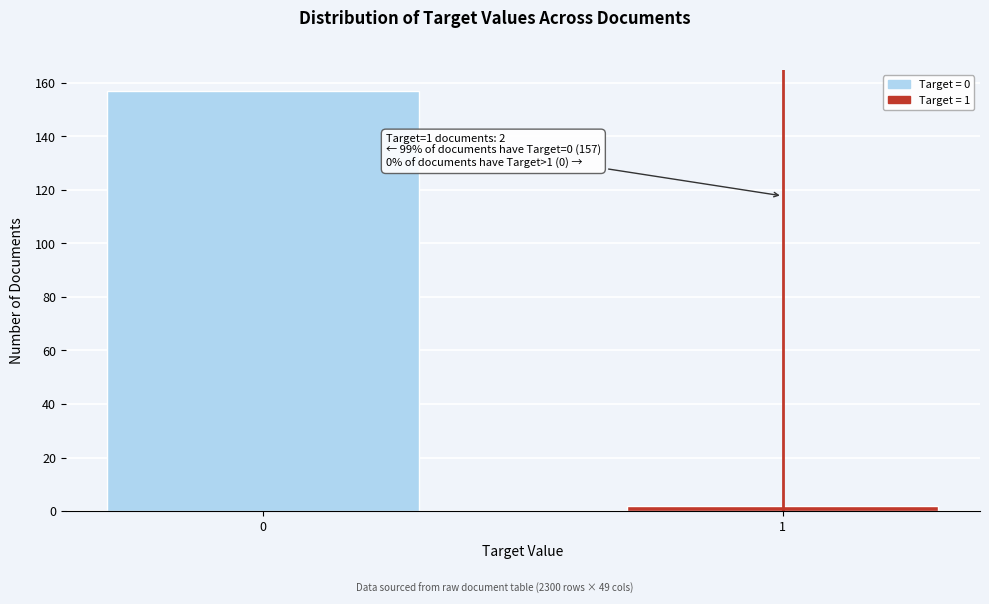

Reading right to left, extract all data points from this chart.

1=2	0=157